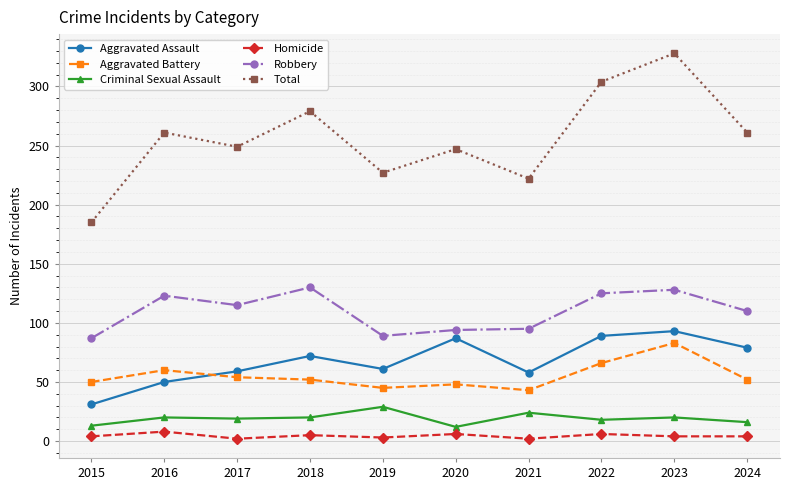

Where is the first local maximum for Robbery?

2016